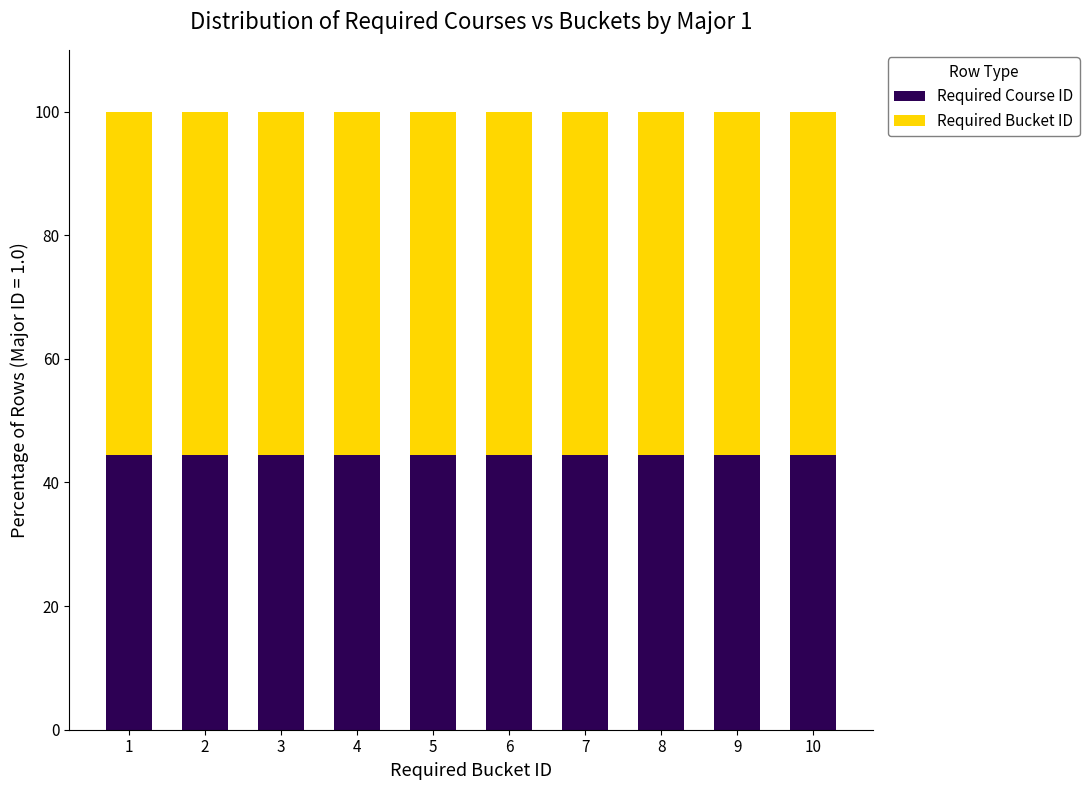

What is the lowest value of the Required Course ID series?

44.4